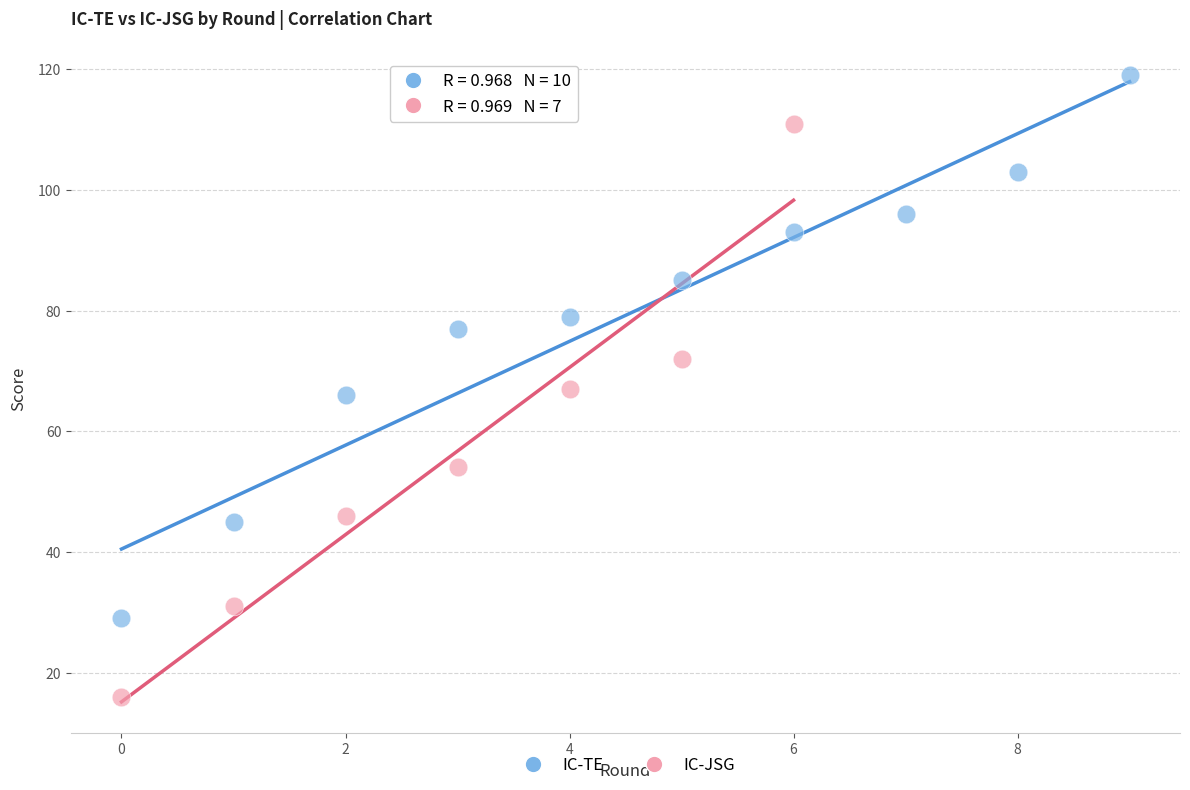

Which series has the widest spread of Y values?

IC-JSG